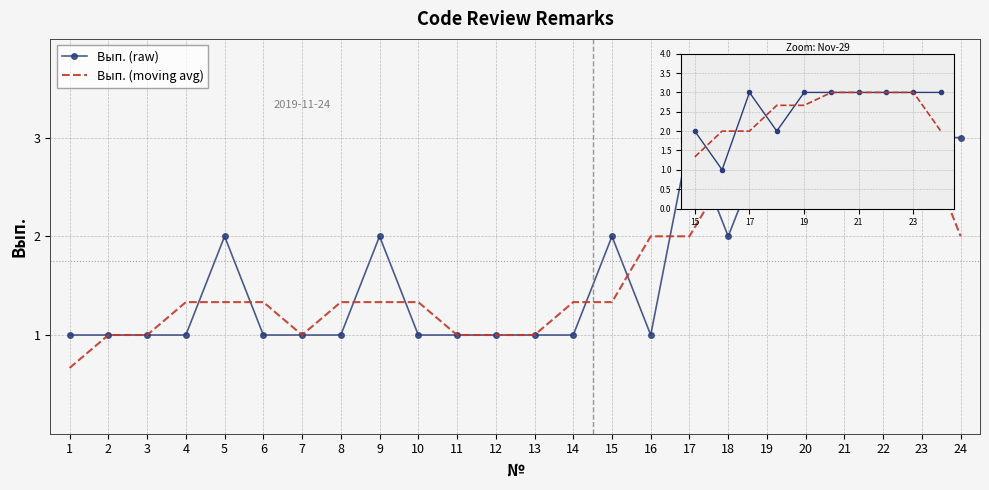

How many lines are shown in the chart?

2